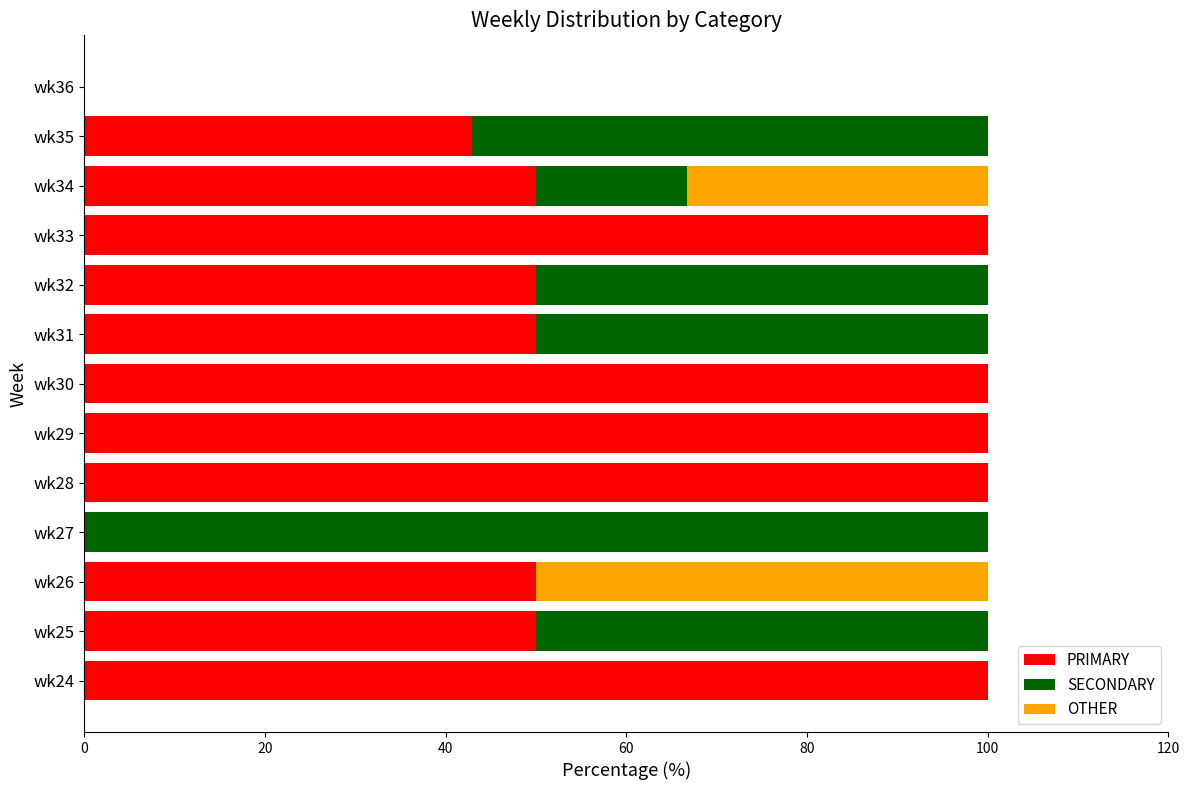

Is it true that PRIMARY equals 50.0 at wk26?

True